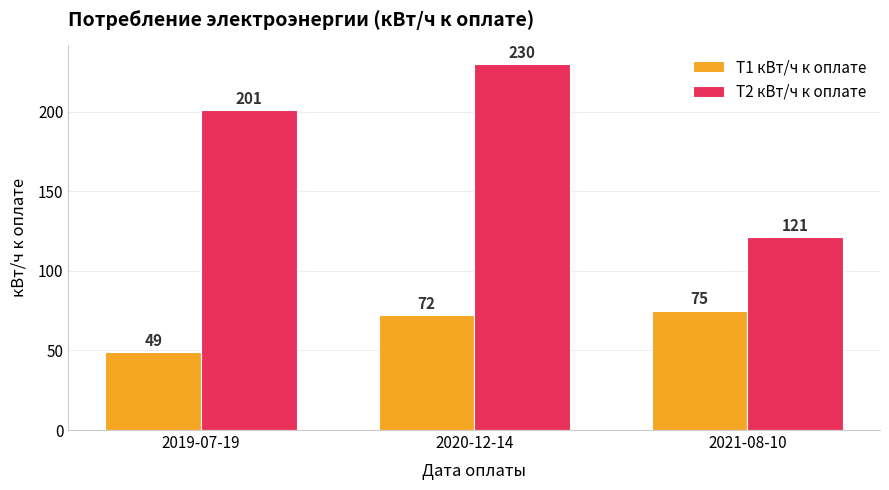

How many groups of bars are there?

3